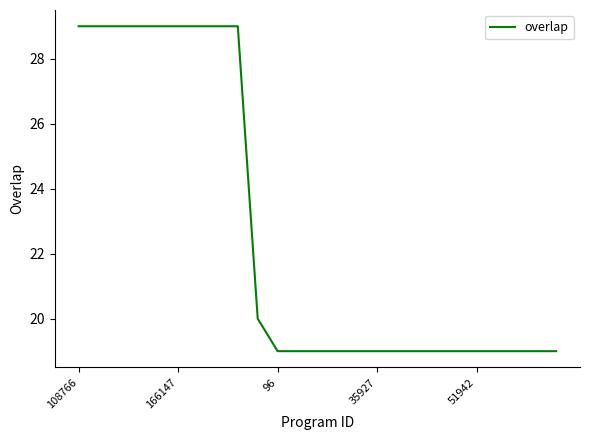

How many values are between 19 and 29?

25